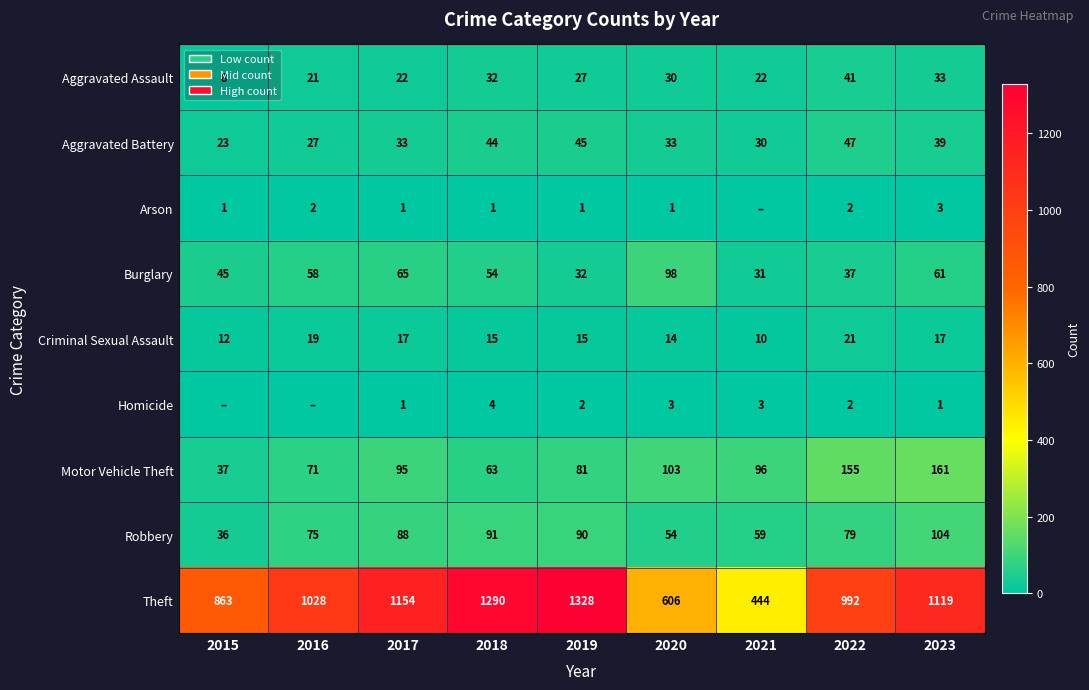

What is the difference between the maximum and minimum values in the Burglary series?

67